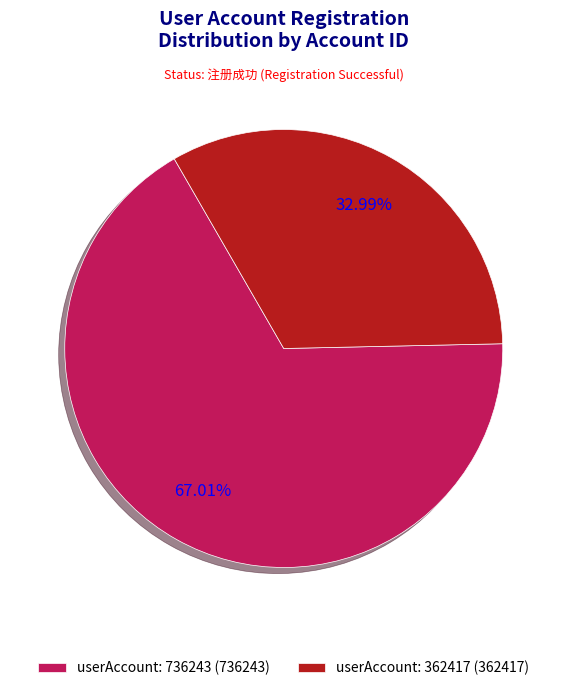

Rank the categories by value from lowest to highest.

userAccount: 362417 (362417), userAccount: 736243 (736243)